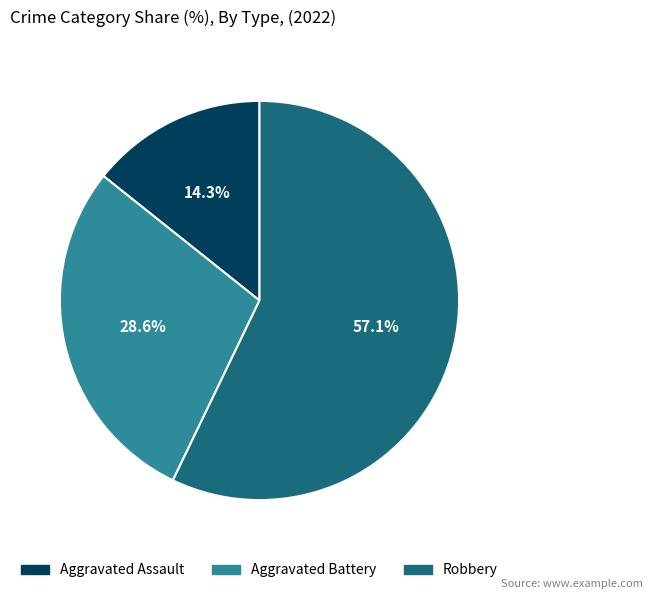

Which category has the smallest portion of the pie?

Aggravated Assault